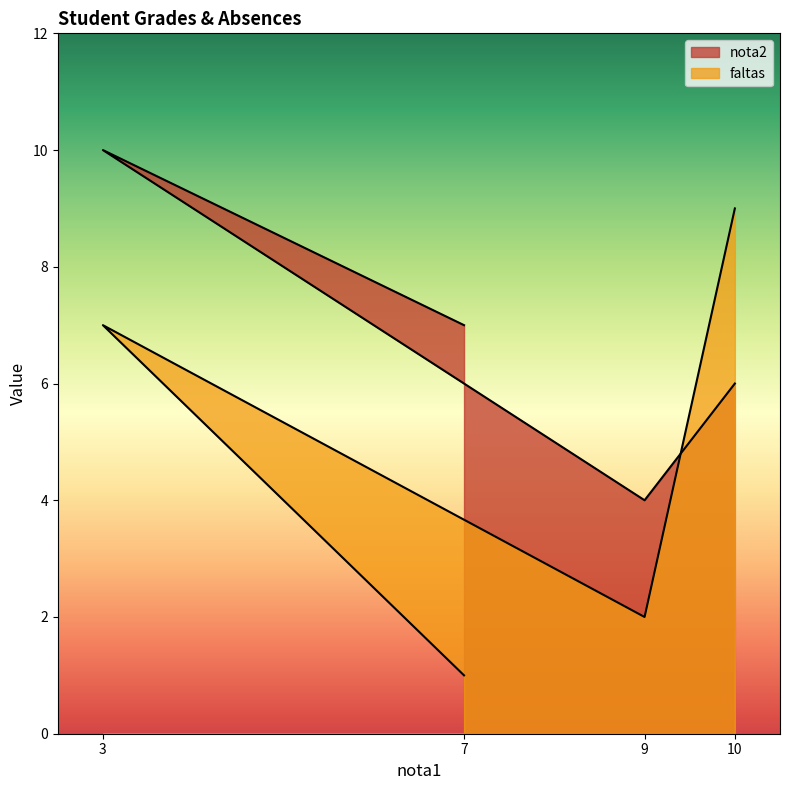

What is the smallest value displayed?

1